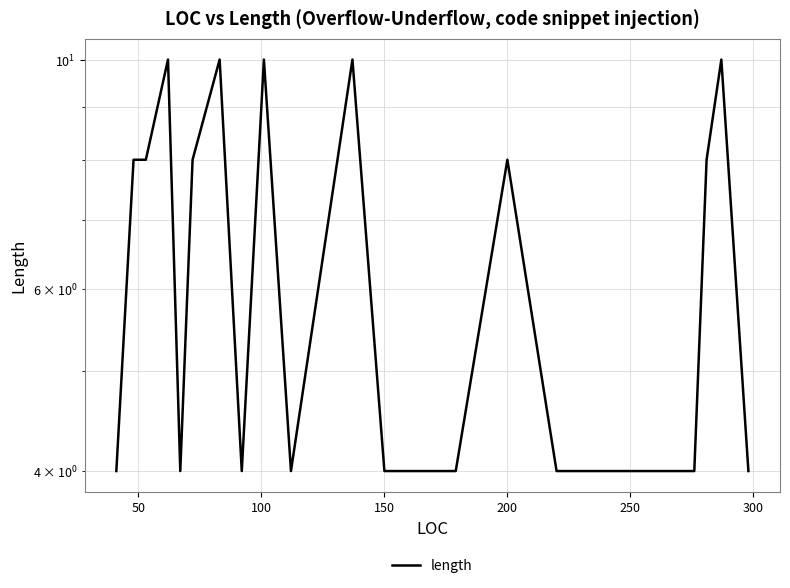

The value at 14 is 7. True or false?

False